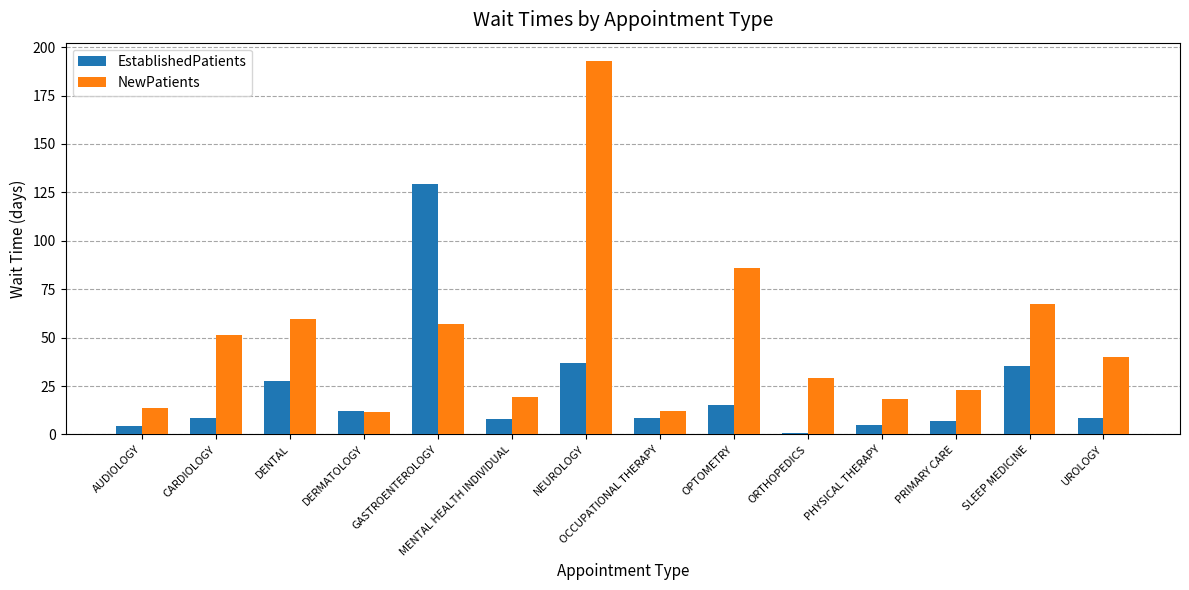

What are all the series names shown in the legend?

EstablishedPatients, NewPatients